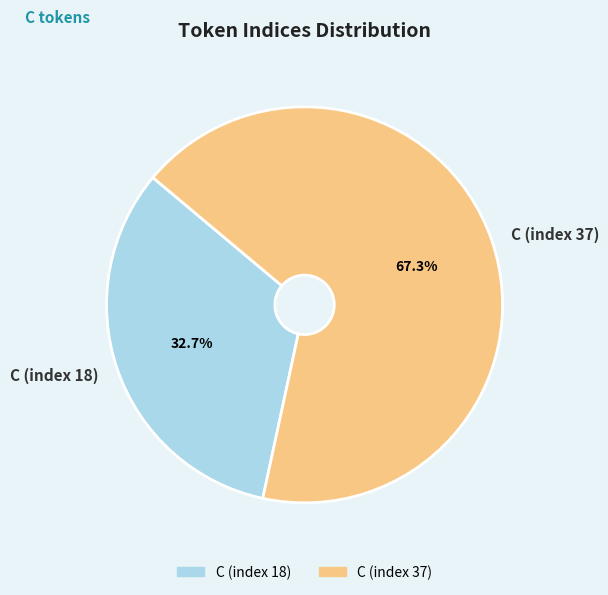

Do C (index 37) and C (index 18) together represent more than half of the pie?

Yes